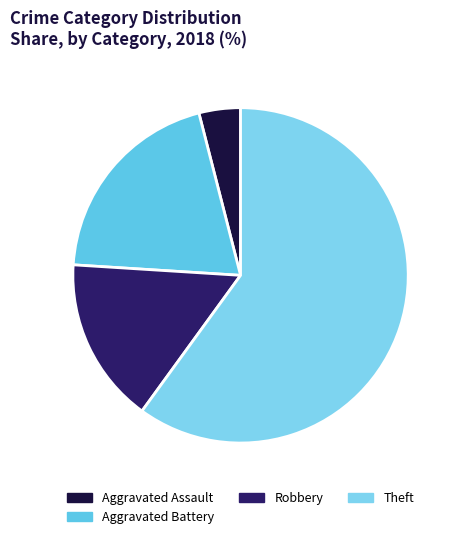

Count the number of slices in the pie.

4